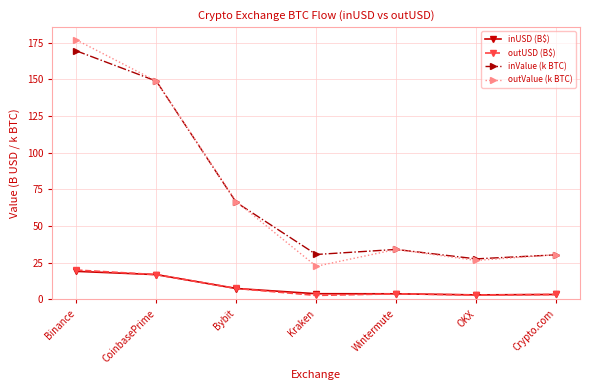

Where is the first local minimum for outValue (k BTC)?

Kraken